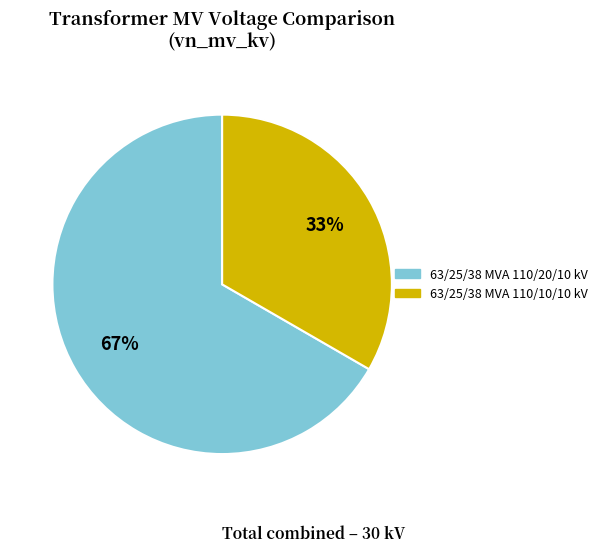

Combined, do 63/25/38 MVA 110/10/10 kV and 63/25/38 MVA 110/20/10 kV account for over 50%?

Yes